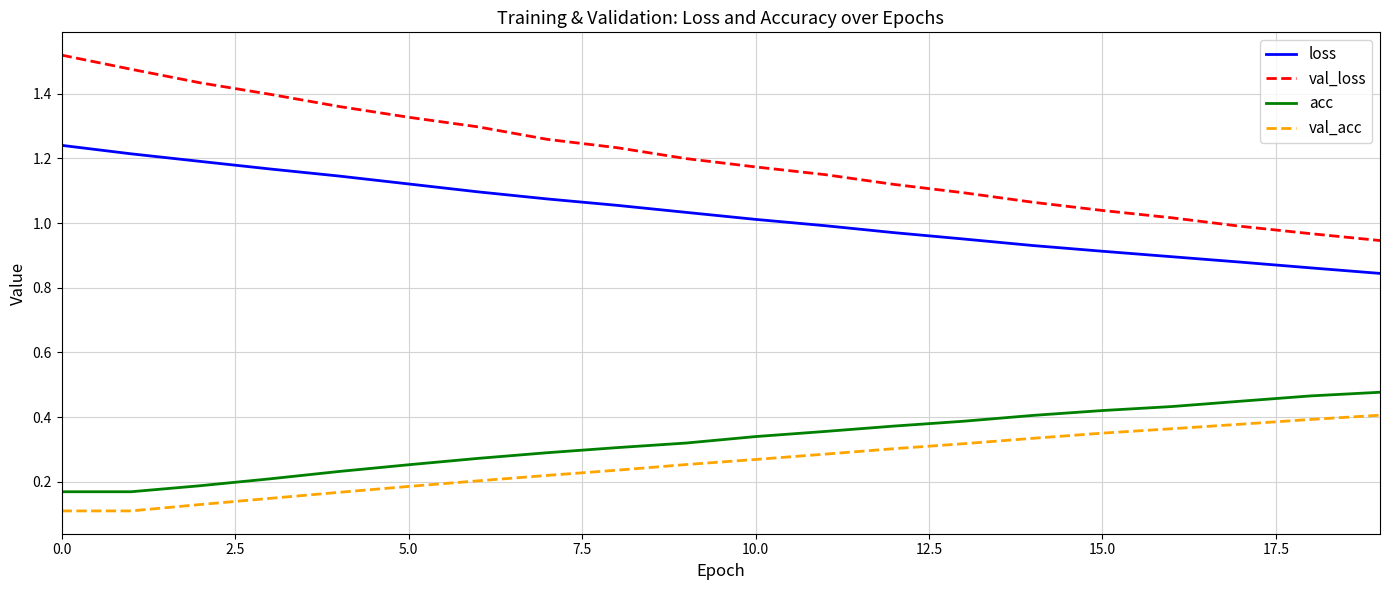

Which series has the largest range (max minus min)?

val_loss